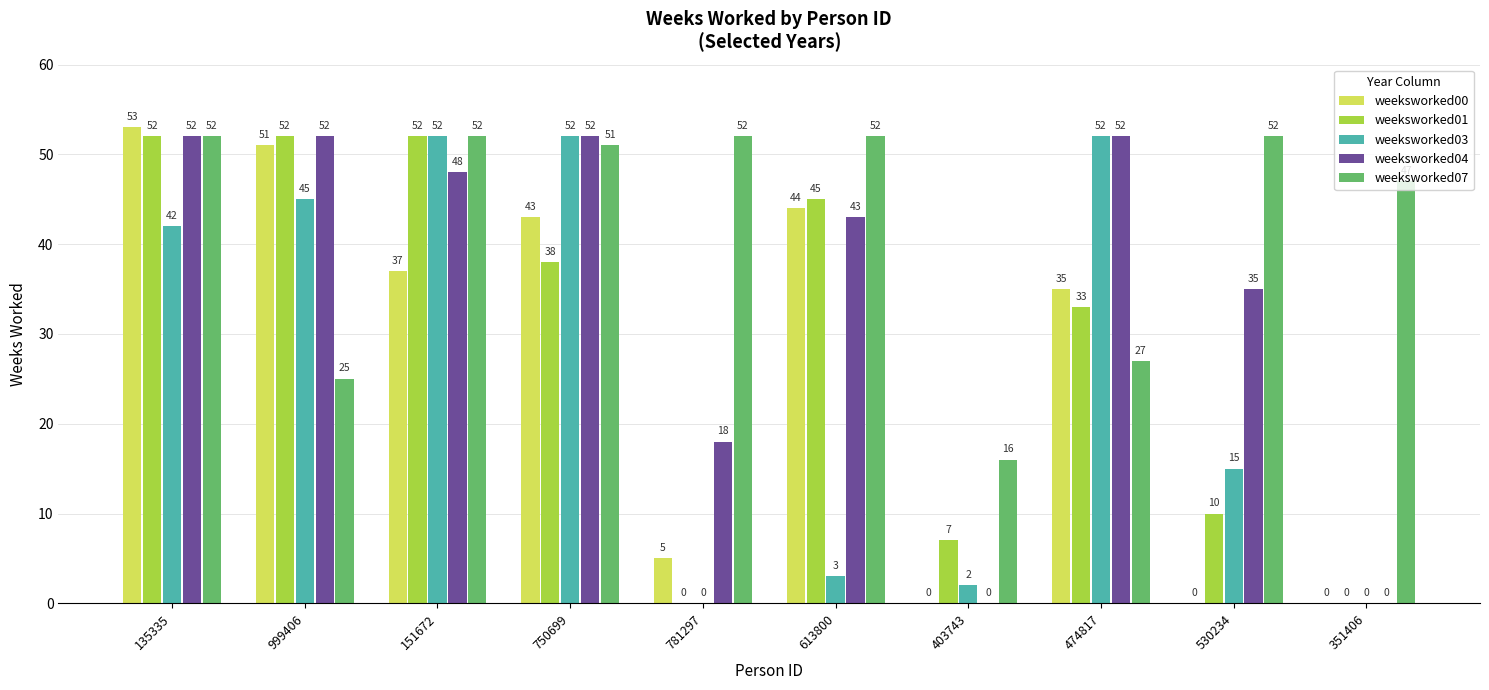

Between 135335 and 403743, which series saw the biggest shift?

weeksworked00